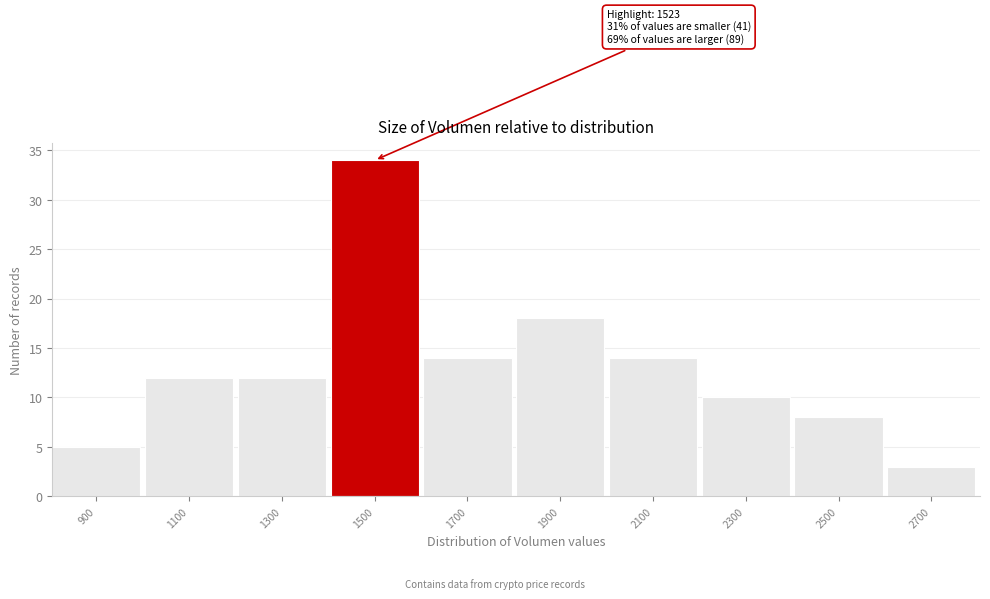

Reading left to right, what are all the values shown in this chart?

5	12	12	34	14	18	14	10	8	3